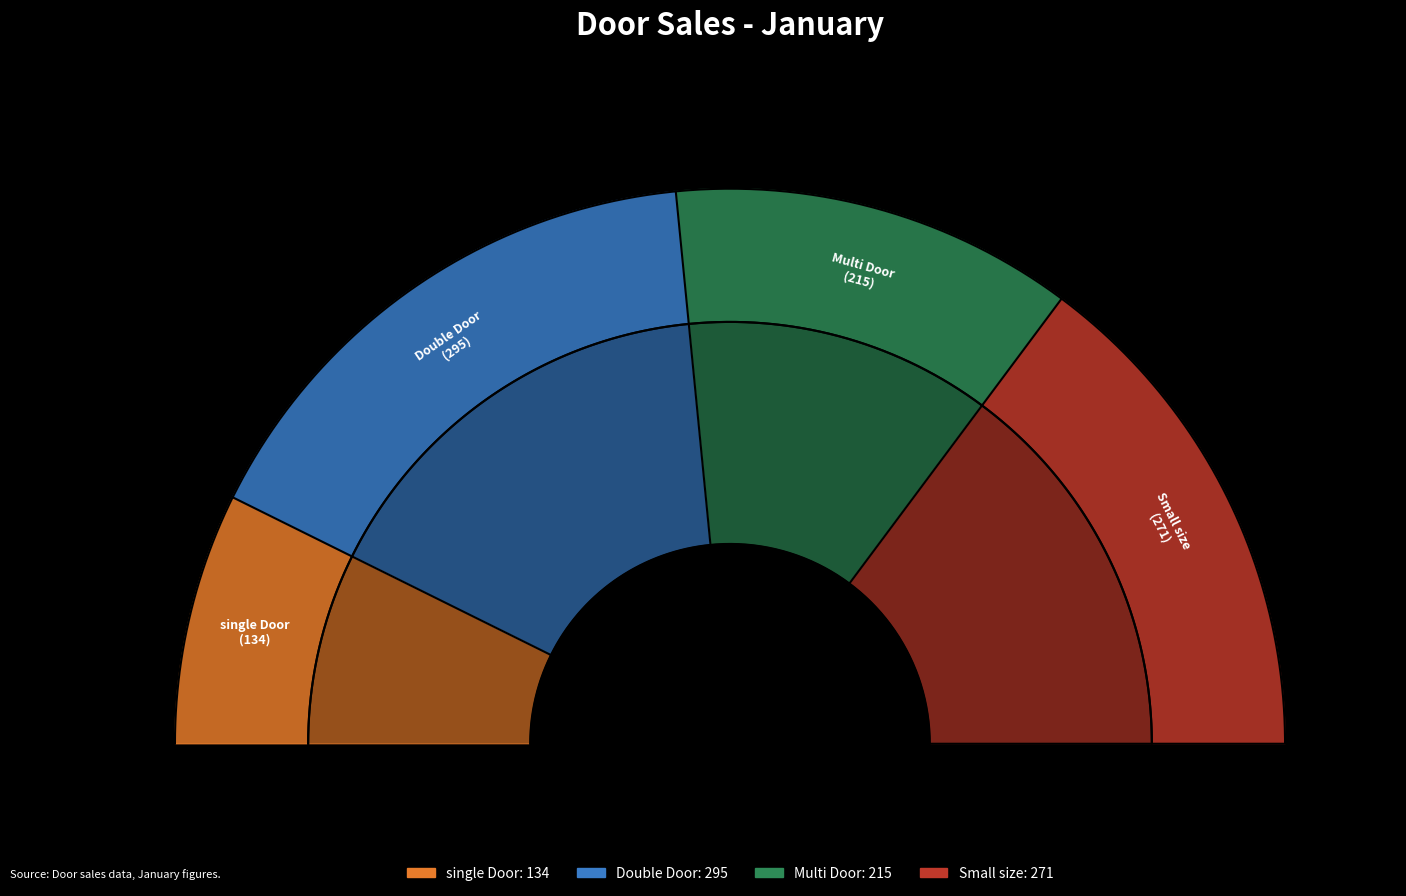

Rank the categories by value from highest to lowest.

Double Door, Small size, Multi Door, single Door